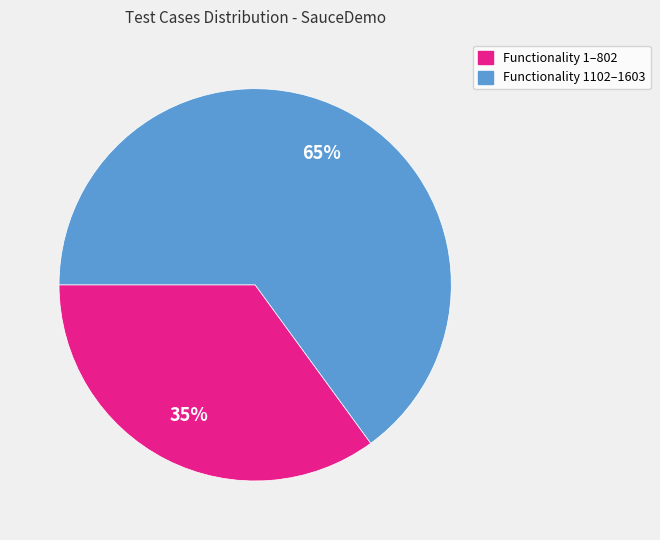

Is there any slice that represents more than half of the pie?

Yes